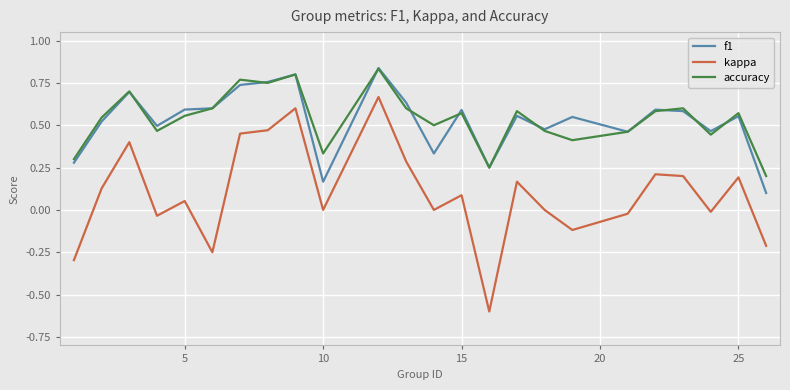

Does the chart have visible grid lines?

Yes